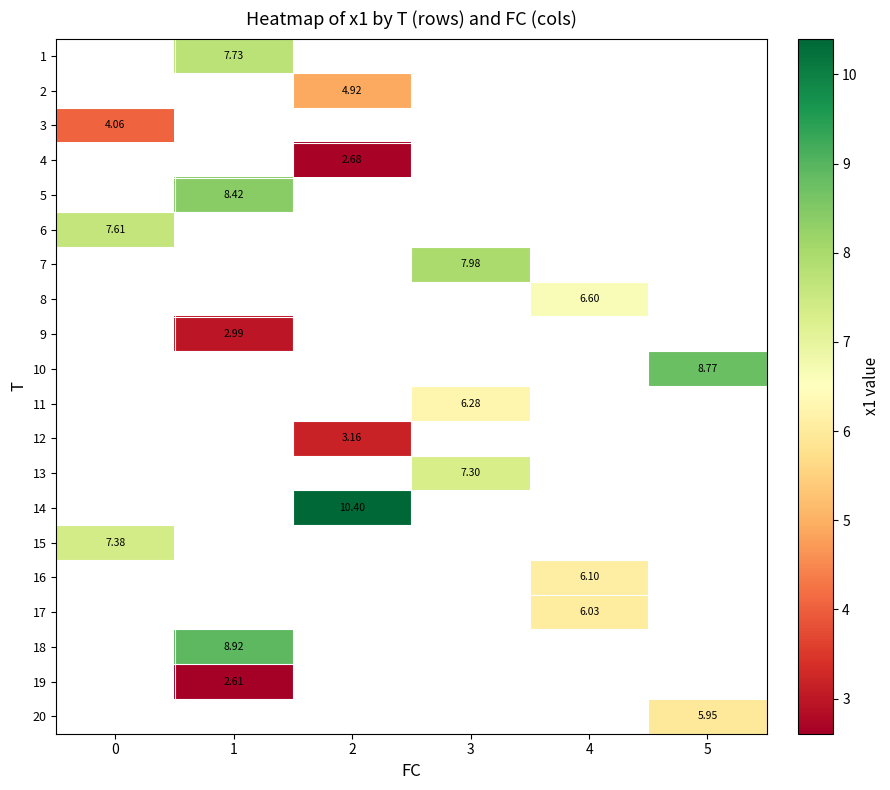

What is the greatest value displayed?

10.4